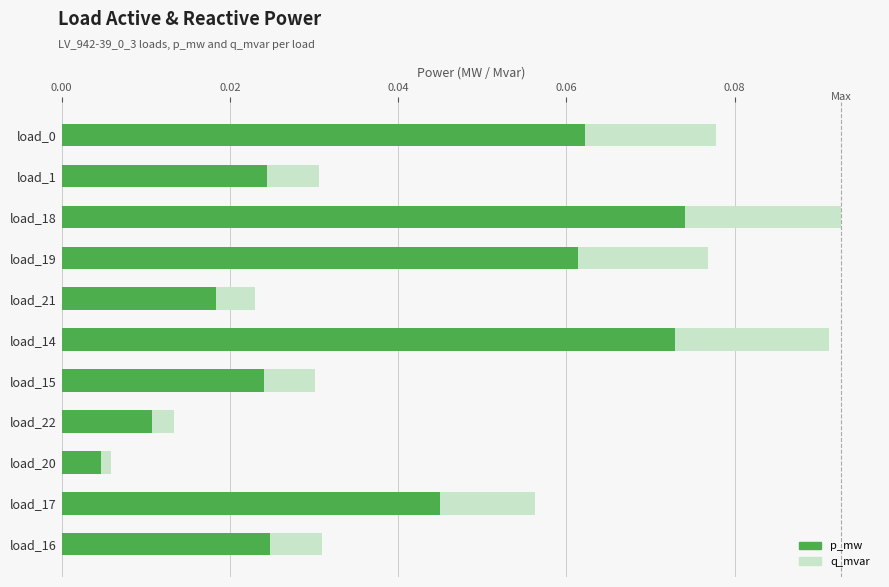

What is the sum of all p_mw values?

0.4